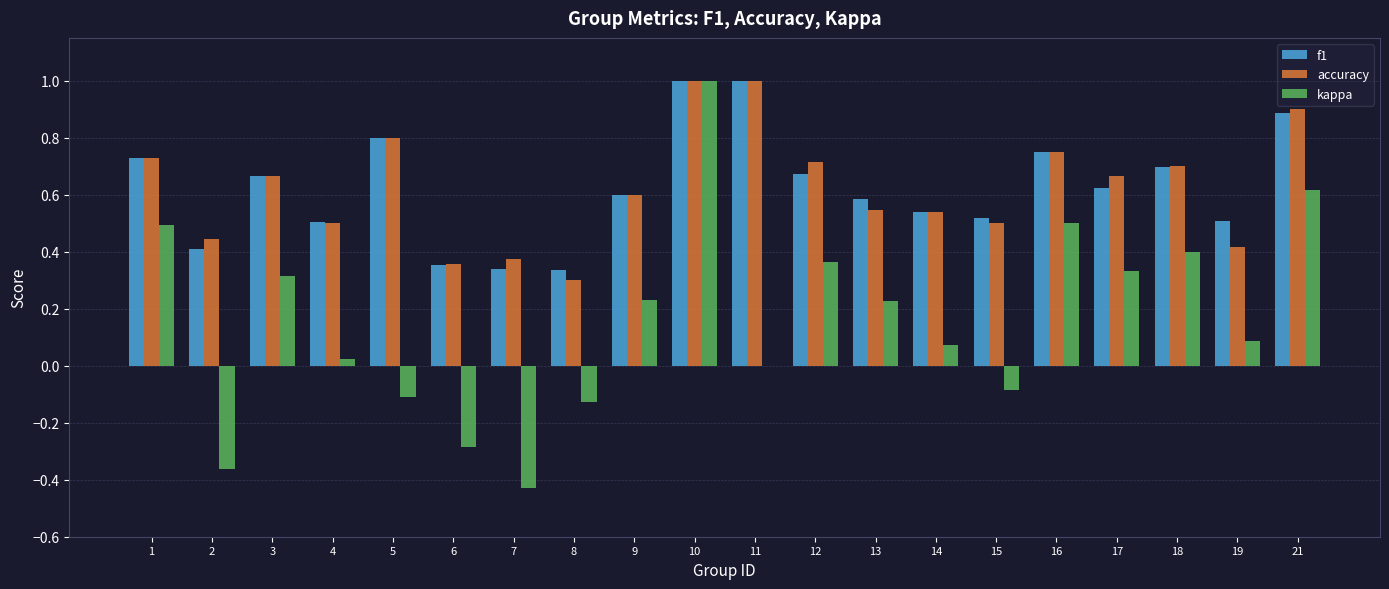

Between 2 and 16, which series saw the biggest shift?

kappa